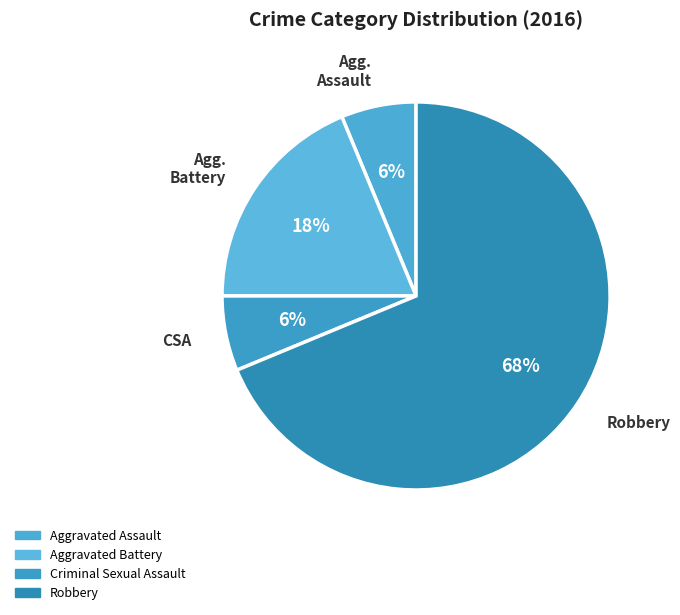

Which slice is the largest?

Robbery